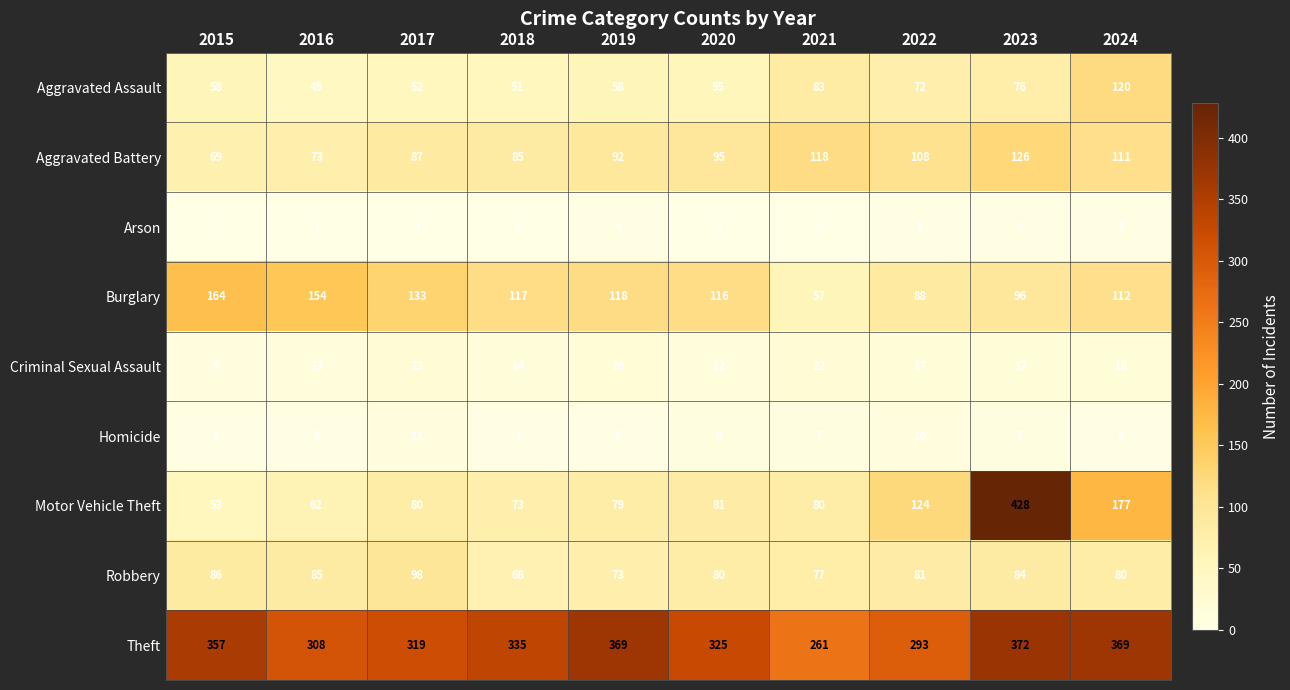

What is the total value across all series at 2024?

997